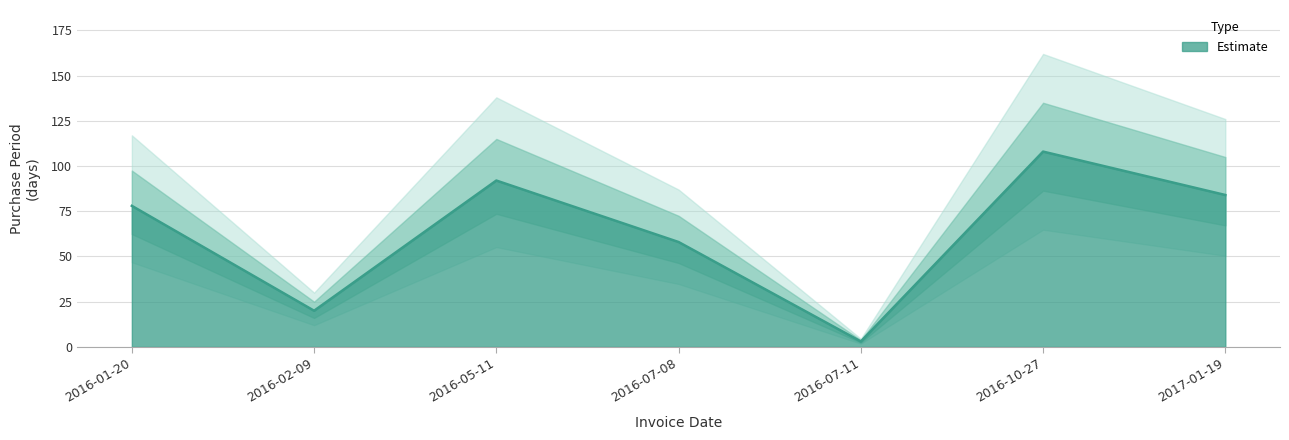

Read the value at 2016-01-20.

78